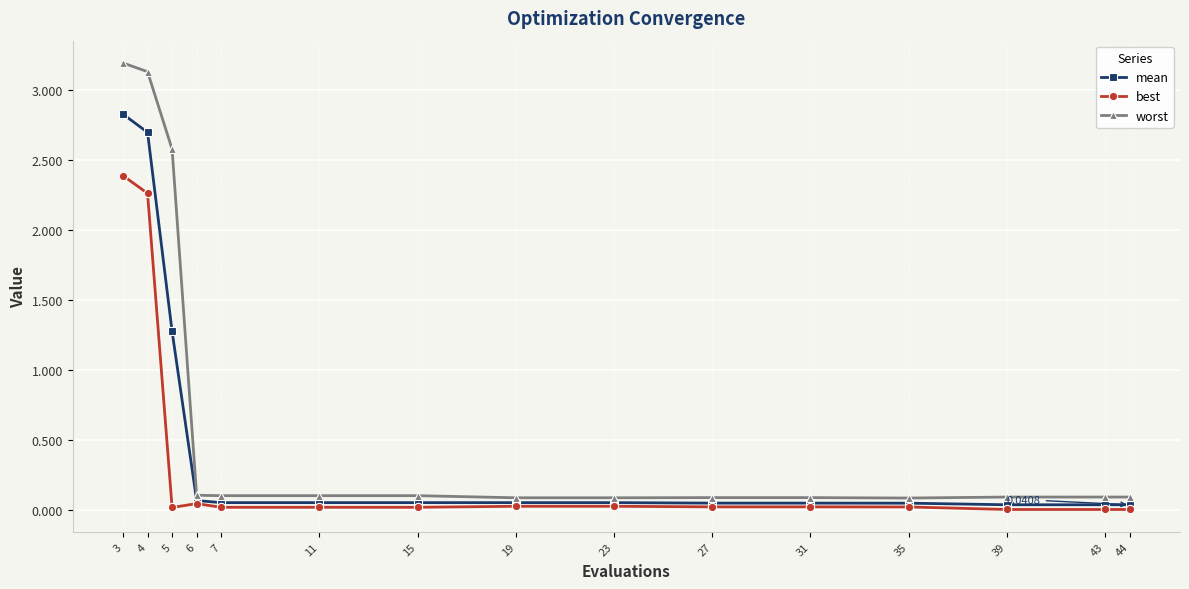

Is the value of mean at 23 greater than the value of best at 31?

Yes